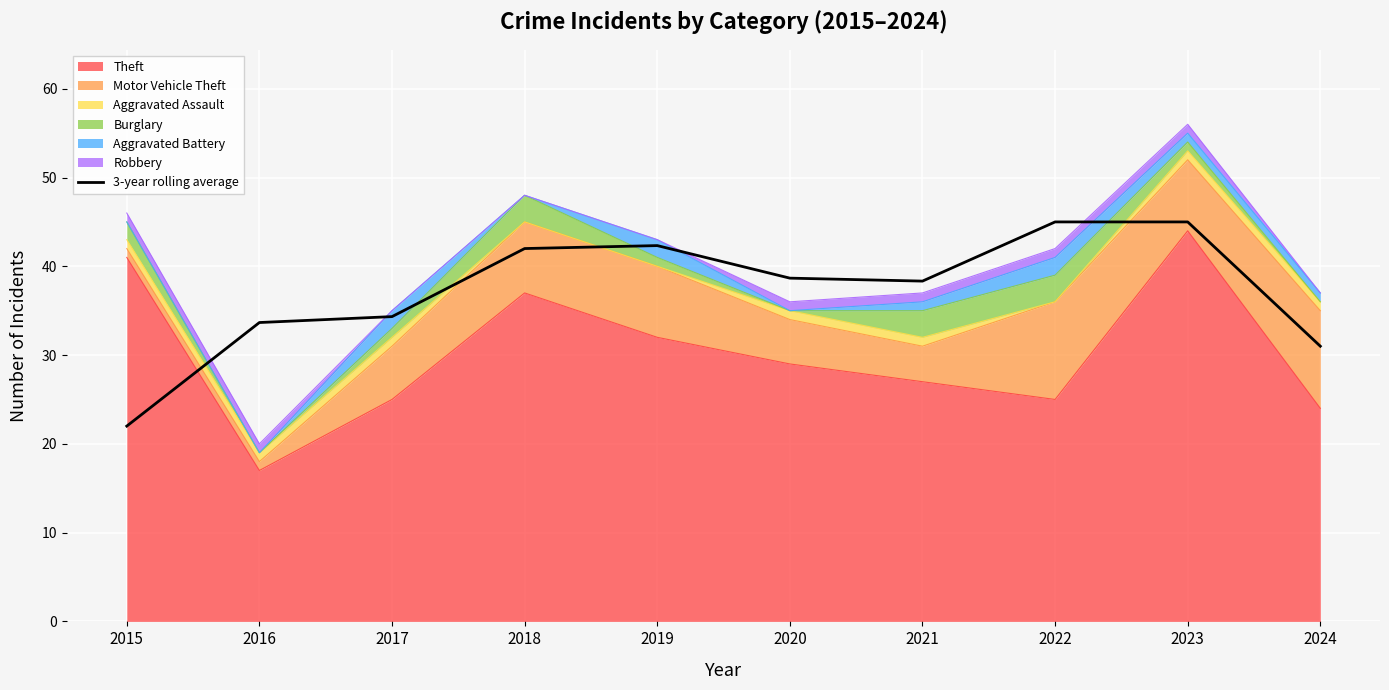

Where is the first local maximum?

2019